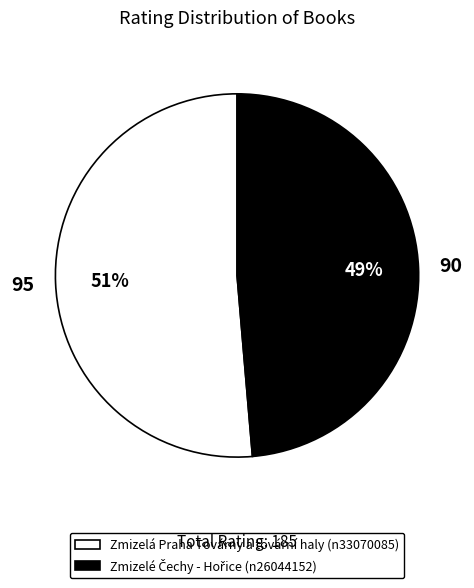

Count the number of slices in the pie.

2